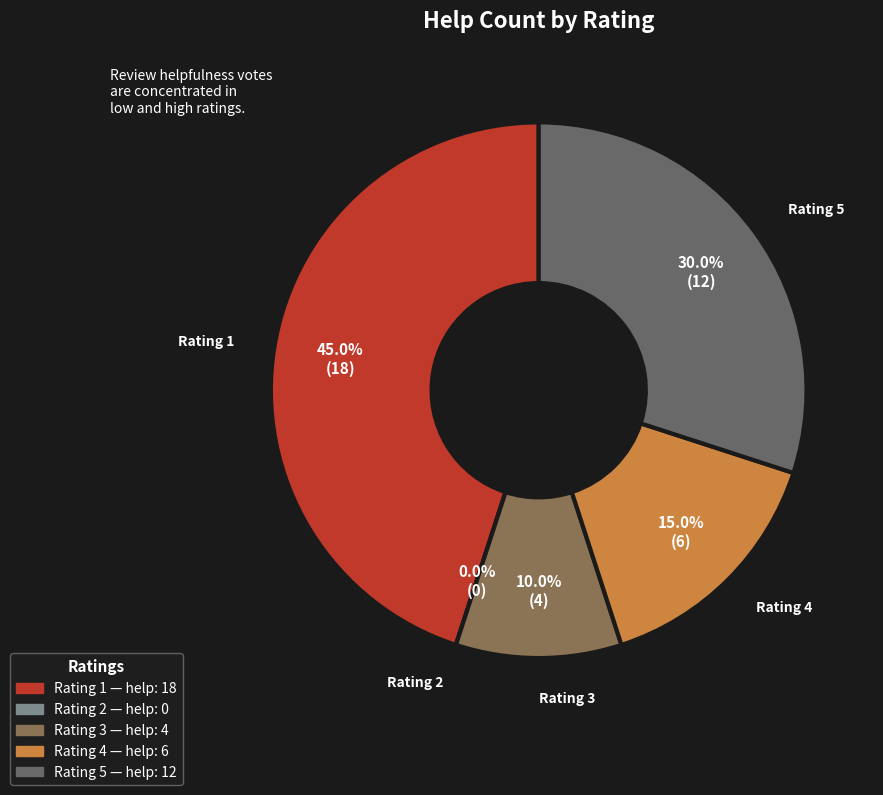

To the nearest percent, what is the difference between the largest and smallest slice percentages?

45%